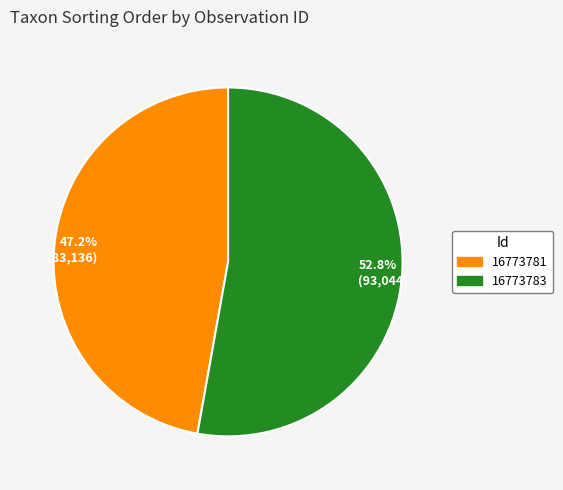

Does 47.2% (83,136) account for over 50% of the chart?

No